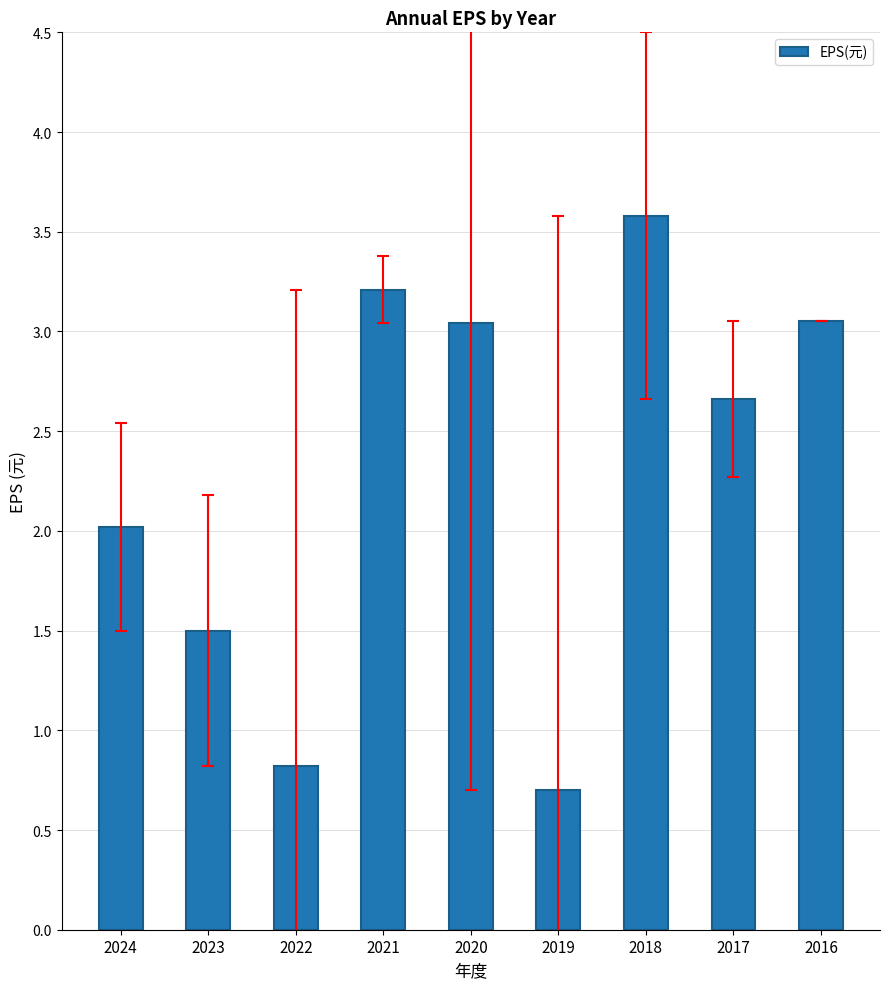

The chart shows a value of 0.5 at 2024. True or false?

False